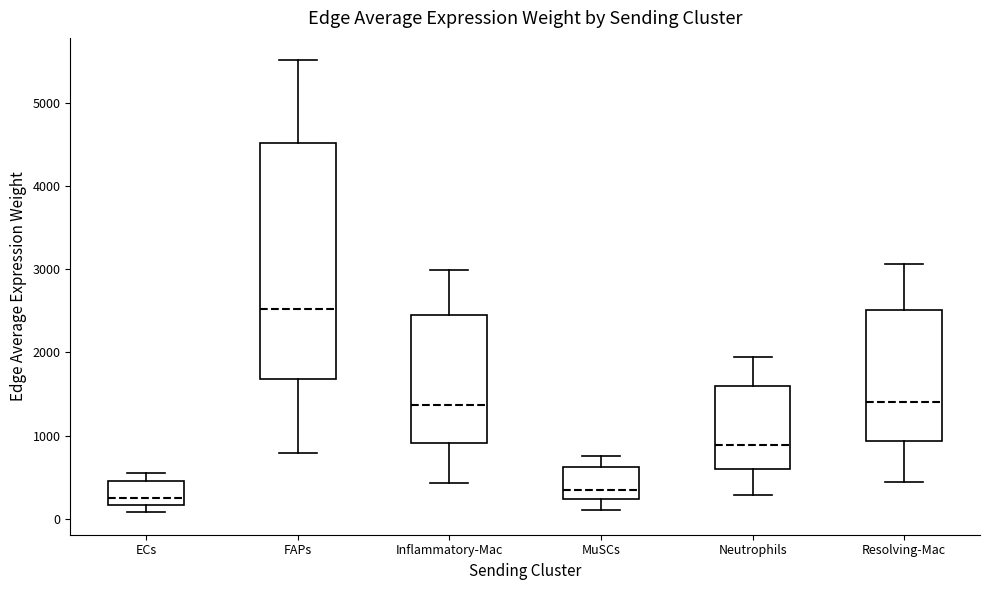

Reading left to right, read every box against the y-axis: the position of its median line, the range the box covers, and the ends of its whiskers. The values are not printed on the chart, so give them approximately, as read against the axis.

ECs: median 300, box 200 to 500, whiskers 100 to 600
FAPs: median 2500, box 1700 to 4500, whiskers 800 to 5500
Inflammatory-Mac: median 1400, box 900 to 2400, whiskers 400 to 3000
MuSCs: median 300, box 200 to 600, whiskers 100 to 800
Neutrophils: median 900, box 600 to 1600, whiskers 300 to 1900
Resolving-Mac: median 1400, box 900 to 2500, whiskers 400 to 3100